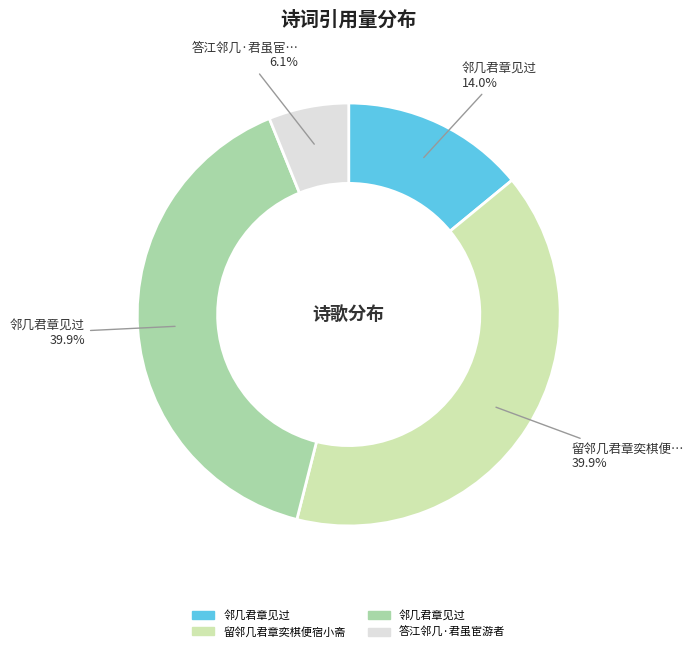

Is there a majority slice in this chart?

No